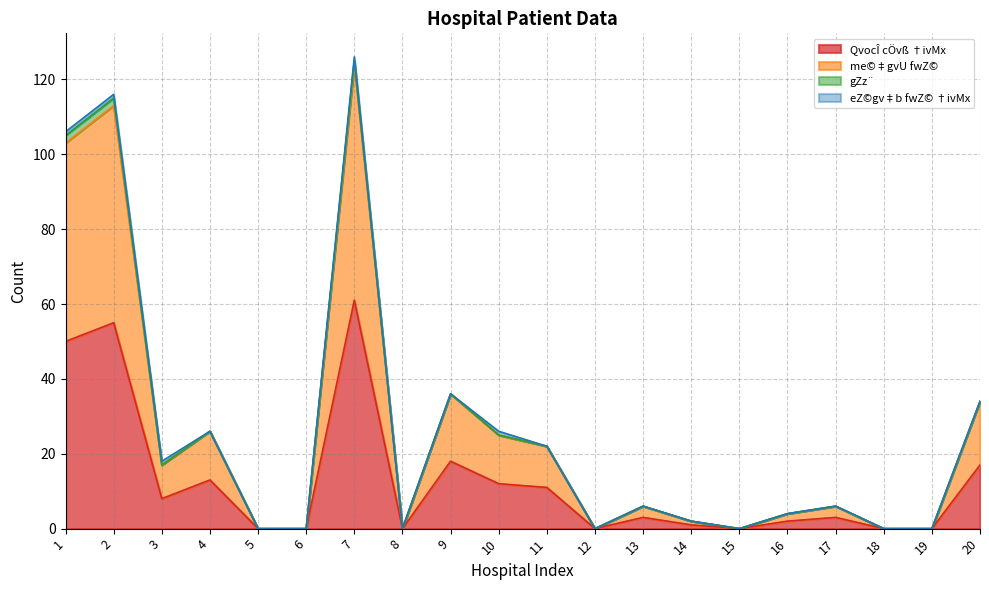

Does the chart have visible grid lines?

Yes